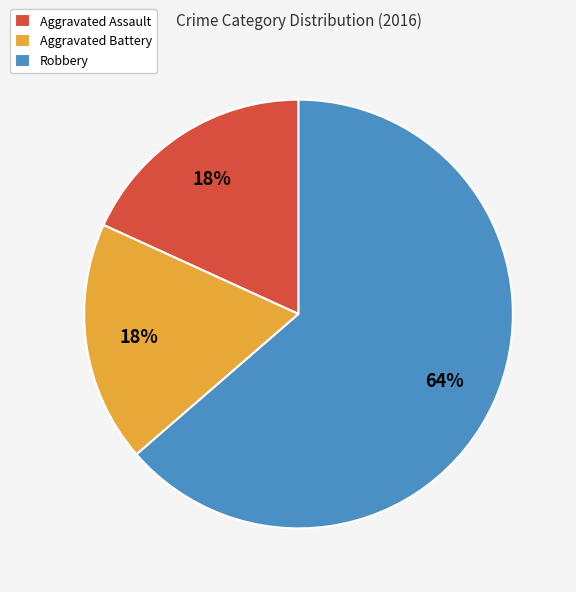

Is it true that Robbery is 77% of the pie?

False